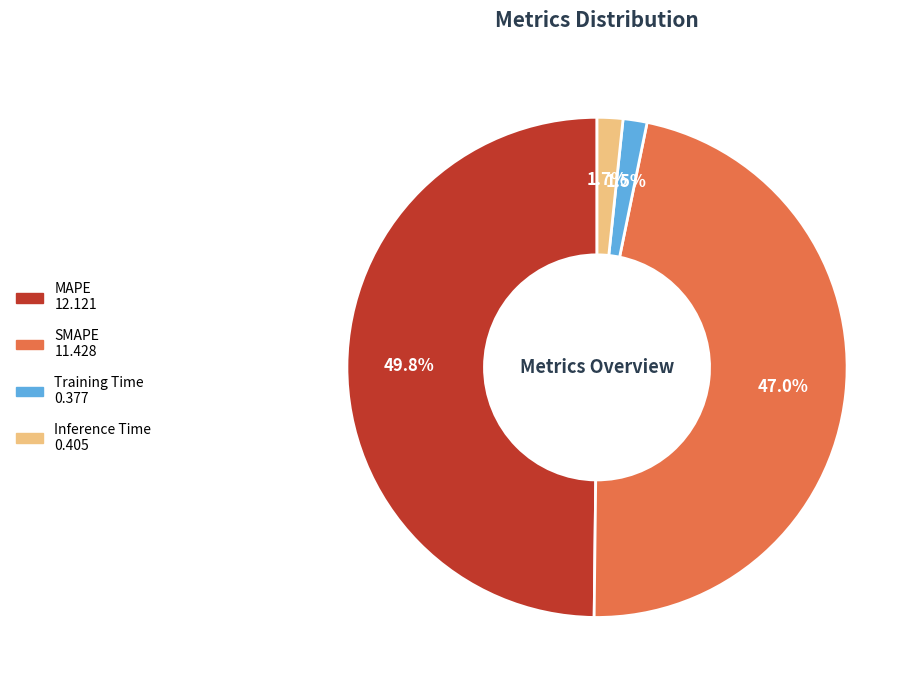

True or false: Inference Time accounts for 2% of the total.

True